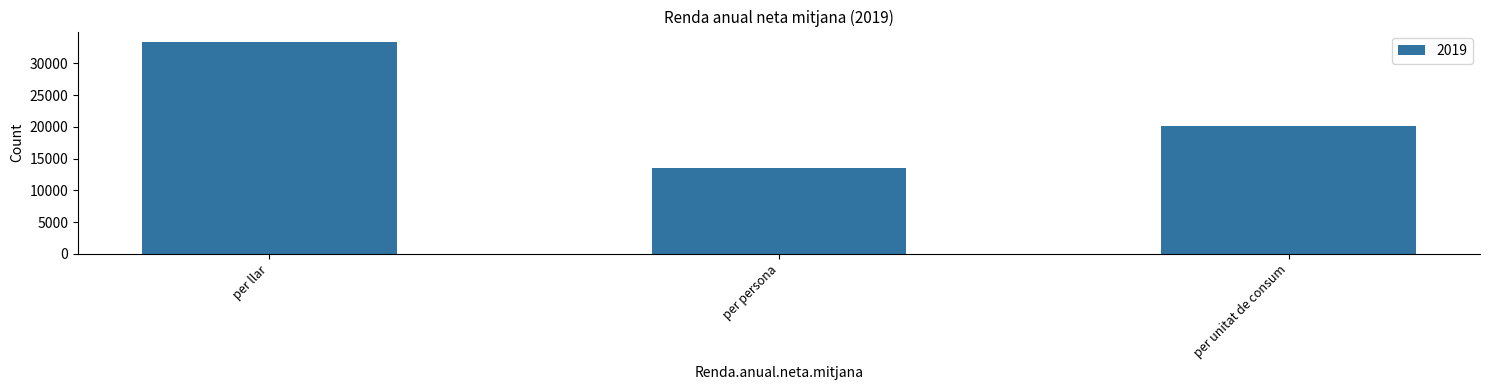

What is the sum of the values at per unitat de consum and per llar?

53369.7